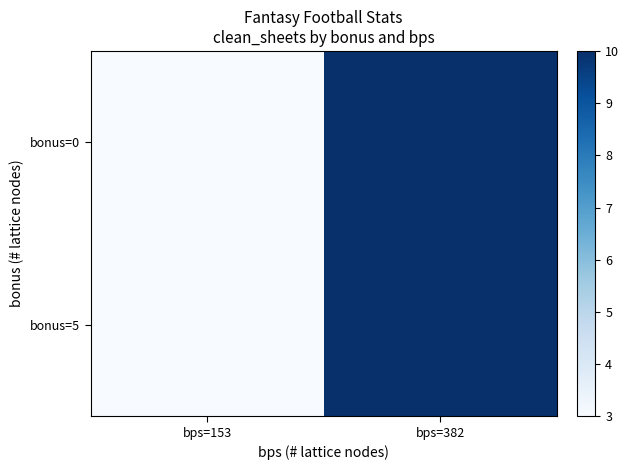

Rank the series at bps=153 from highest to lowest value.

bonus=0, bonus=5